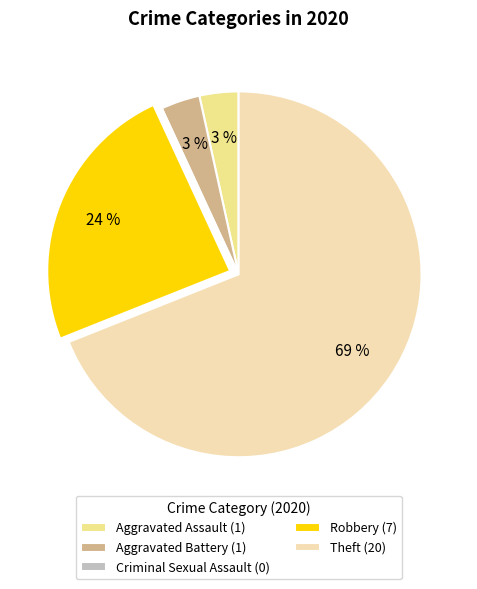

What percentage is the Aggravated Assault slice, to the nearest percent?

3%